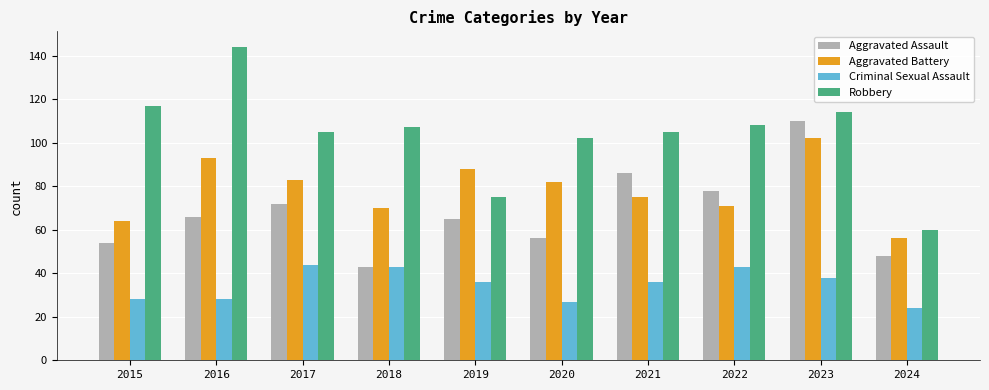

What is the minimum value shown in the chart?

24